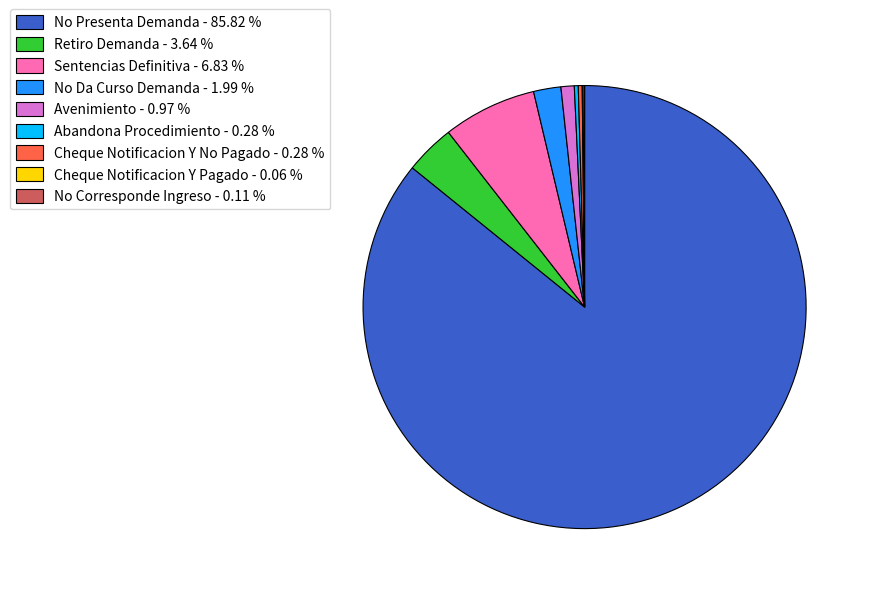

Is there a majority slice in this chart?

Yes